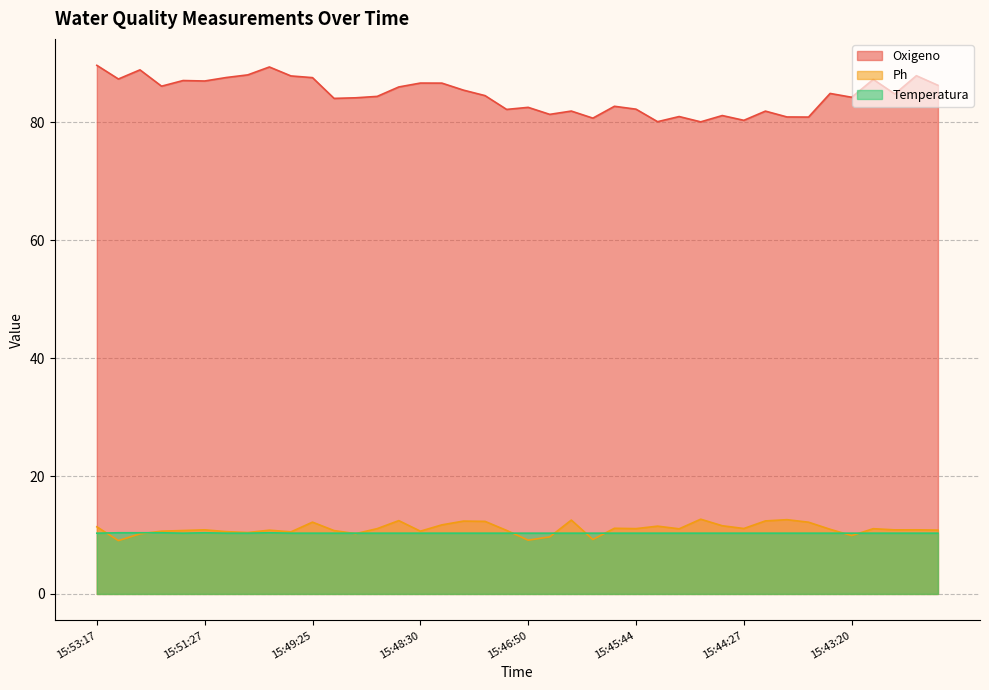

How many lines are shown in the chart?

3